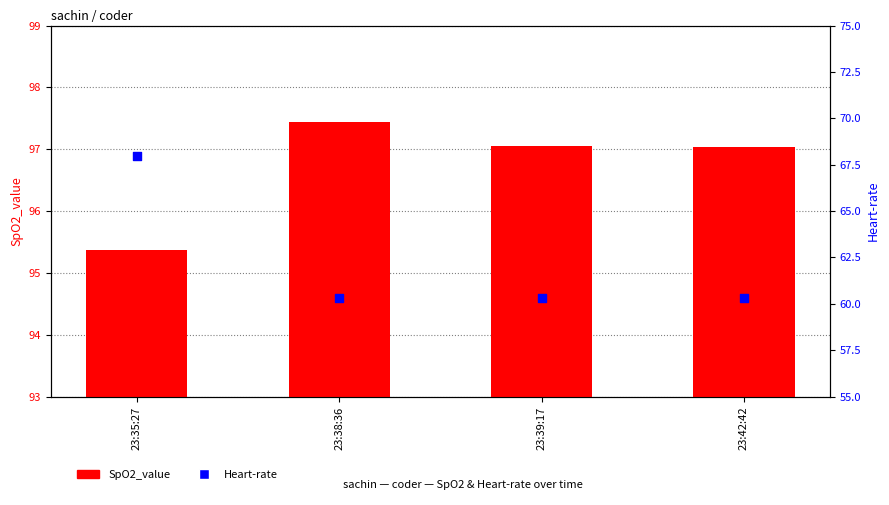

At which category is the sum across all series the highest?

23:35:27